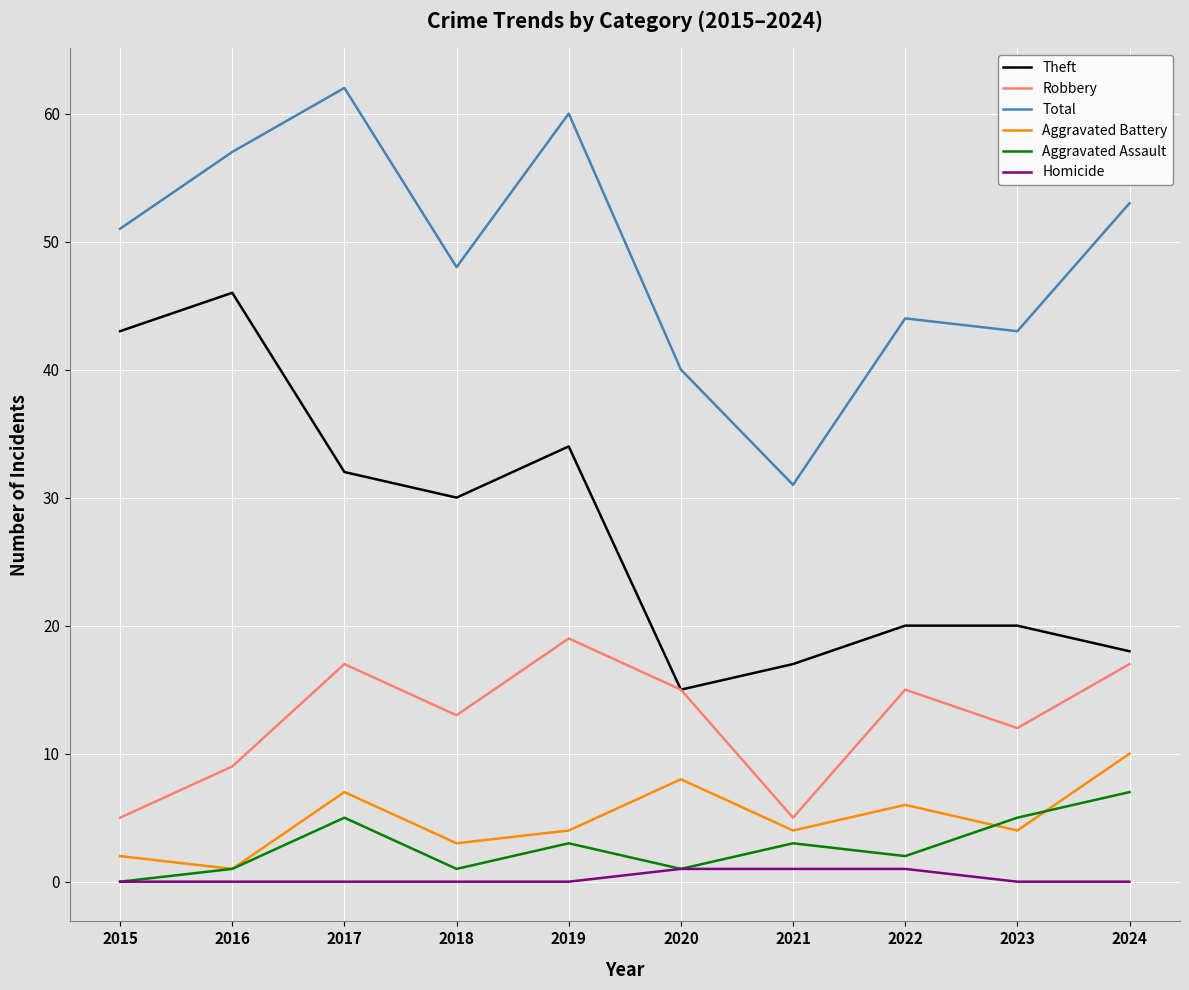

Reading left to right, list all the values displayed in this chart.

Theft: 2015=43	2016=46	2017=32	2018=30	2019=34	2020=15	2021=17	2022=20	2023=20	2024=18
Robbery: 2015=5	2016=9	2017=17	2018=13	2019=19	2020=15	2021=5	2022=15	2023=12	2024=17
Total: 2015=51	2016=57	2017=62	2018=48	2019=60	2020=40	2021=31	2022=44	2023=43	2024=53
Aggravated Battery: 2015=2	2016=1	2017=7	2018=3	2019=4	2020=8	2021=4	2022=6	2023=4	2024=10
Aggravated Assault: 2015=0	2016=1	2017=5	2018=1	2019=3	2020=1	2021=3	2022=2	2023=5	2024=7
Homicide: 2015=0	2016=0	2017=0	2018=0	2019=0	2020=1	2021=1	2022=1	2023=0	2024=0